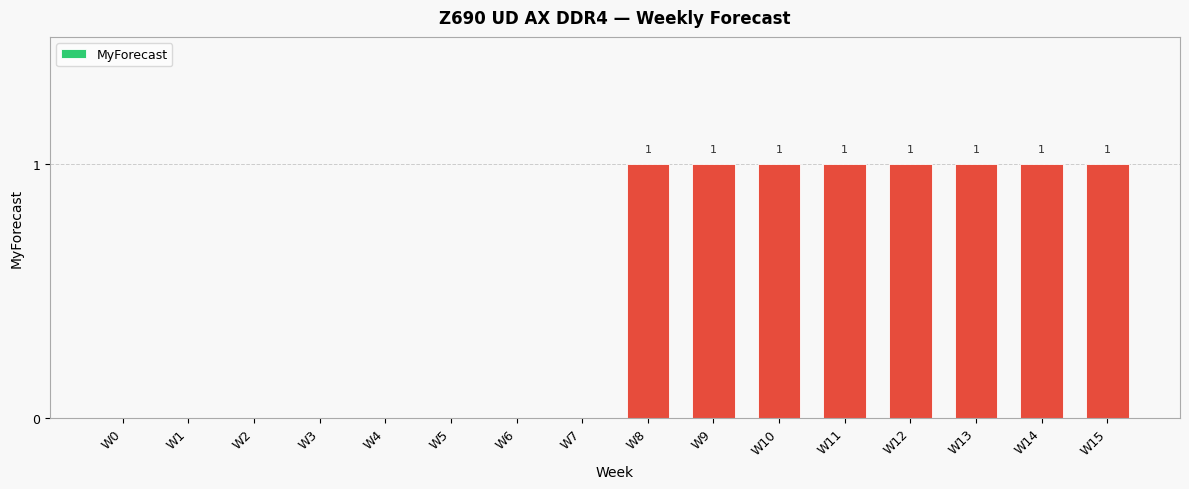

Reading right to left, transcribe all the data shown in this chart.

W15=1	W14=1	W13=1	W12=1	W11=1	W10=1	W9=1	W8=1	W7=0	W6=0	W5=0	W4=0	W3=0	W2=0	W1=0	W0=0